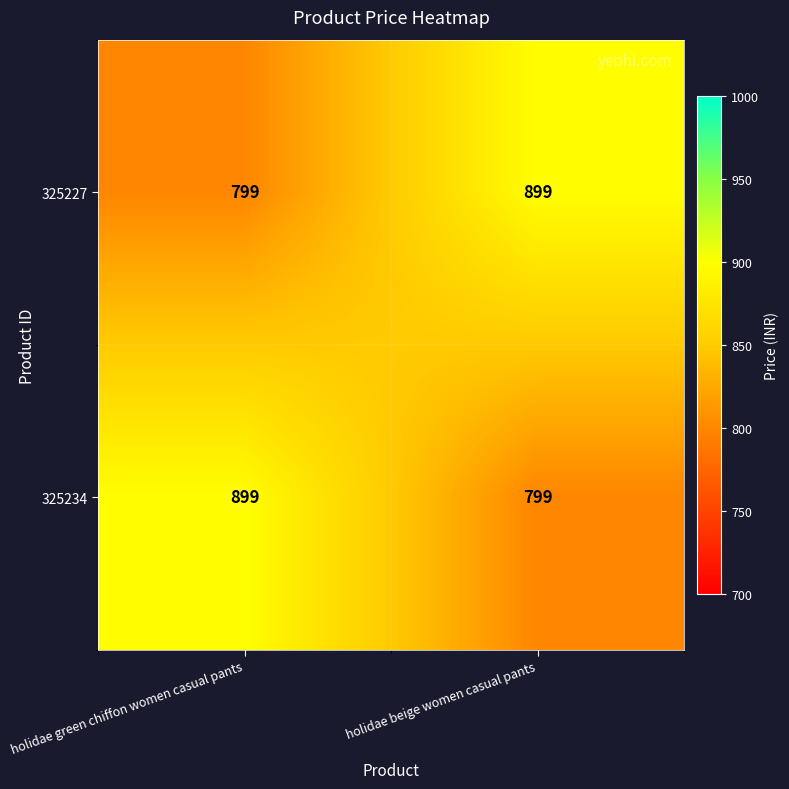

The value of 325227 at holidae green chiffon women casual pants is 799. True or false?

True